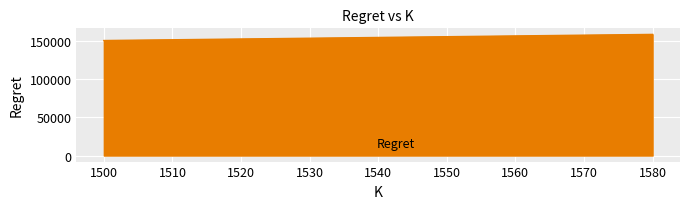

What is the sum of the values at 1520 and 1500?

303857.0